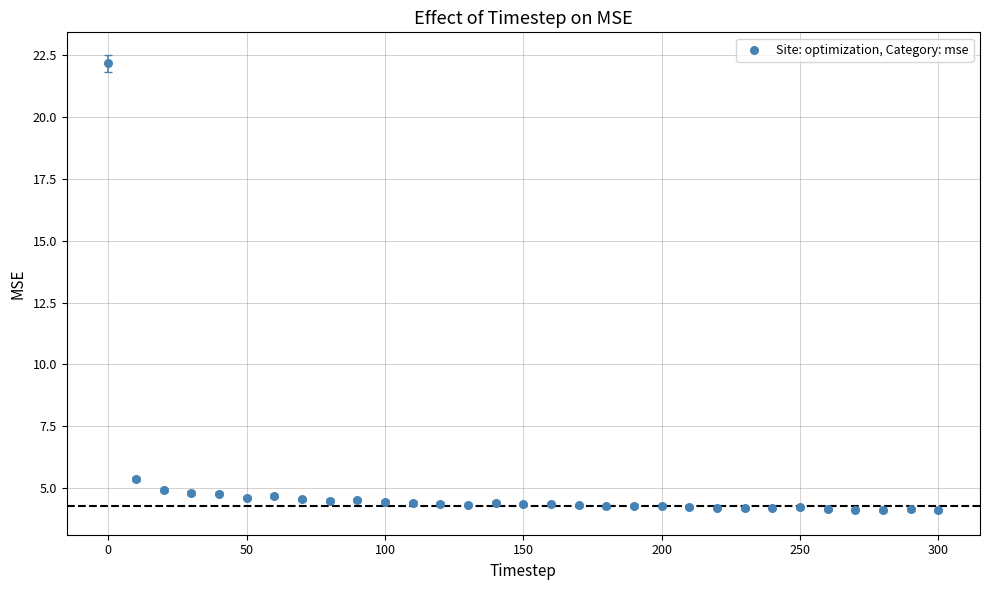

What Y value in the scatter plot is closest to 13?

5.4